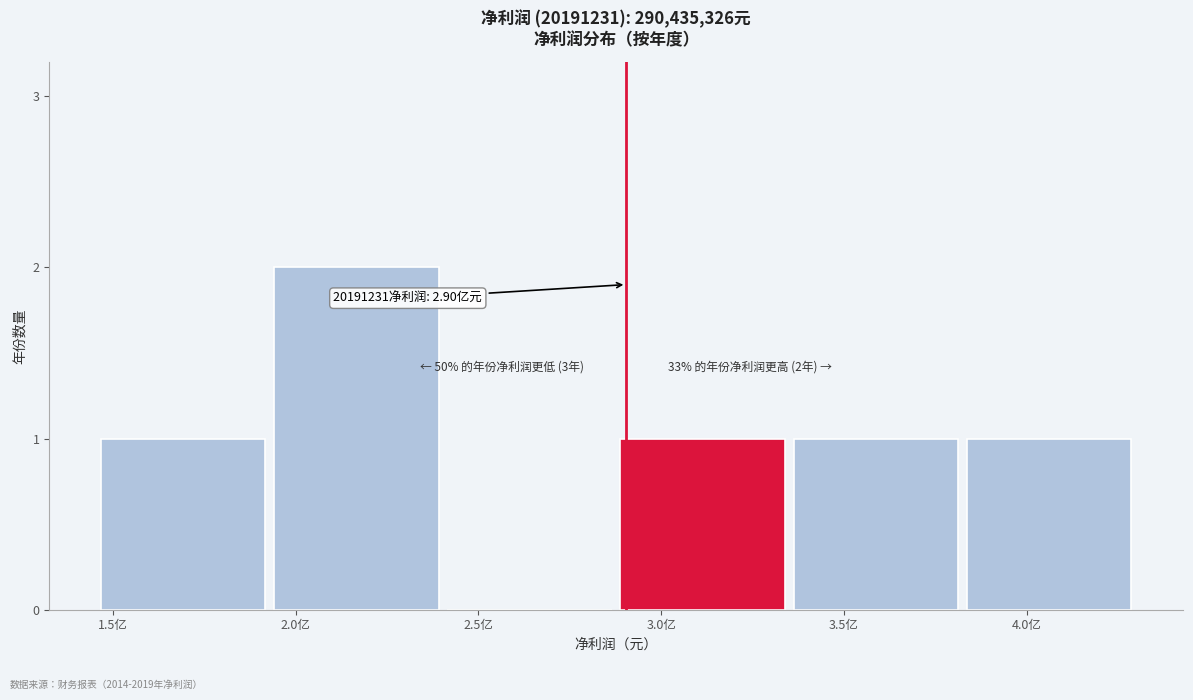

Reading left to right, what are all the values shown in this chart?

1.5亿=1	2.0亿=2	2.5亿=0	3.0亿=1	3.5亿=1	4.0亿=1